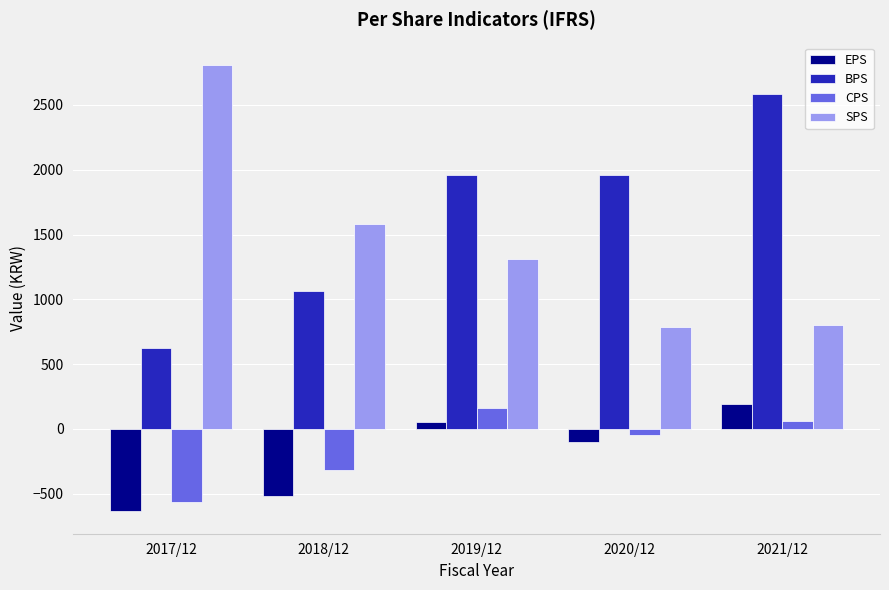

Which series has the largest total across all categories?

BPS